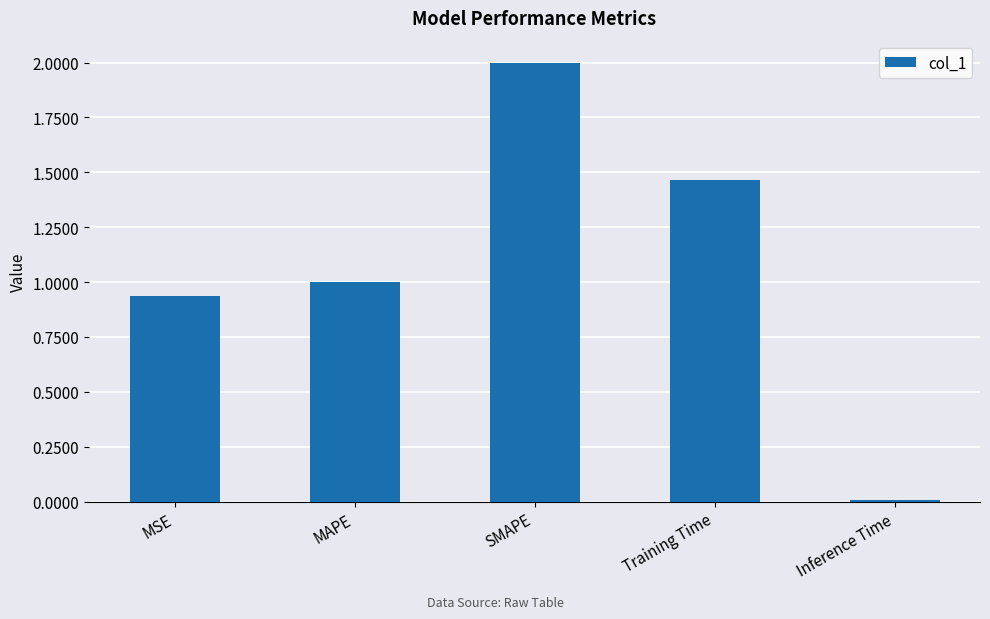

What is the change in value from MSE to Inference Time?

-0.9